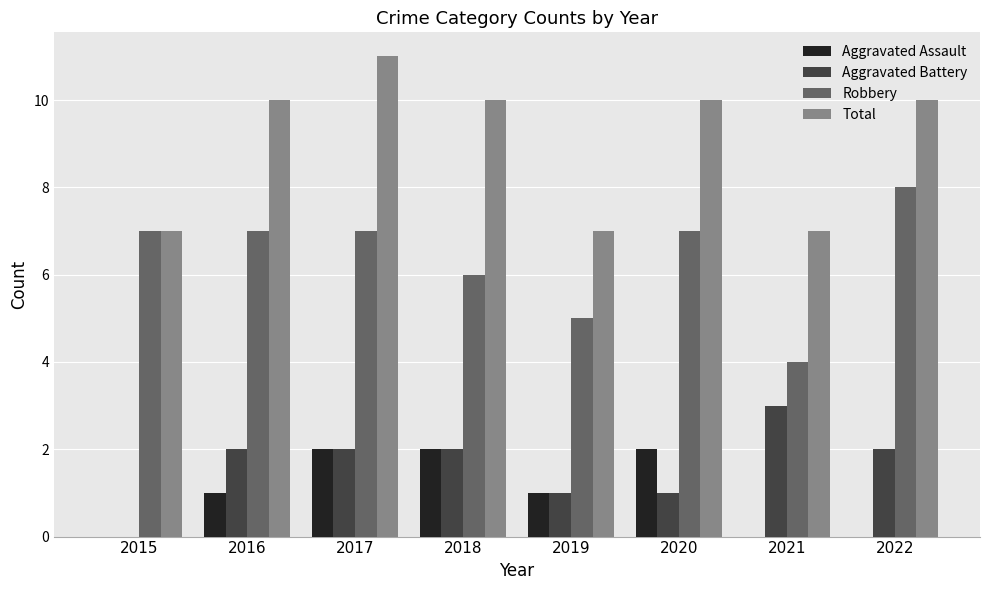

What value does the Total series have at 2021?

7